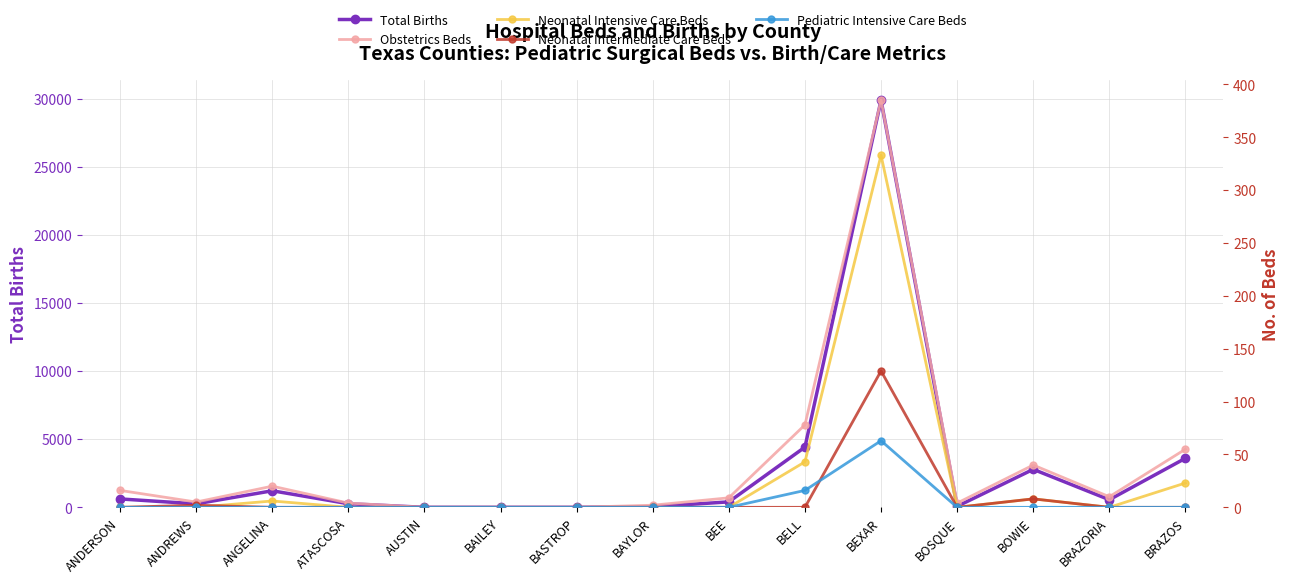

The Total Births series shows 552 at BEE. True or false?

False